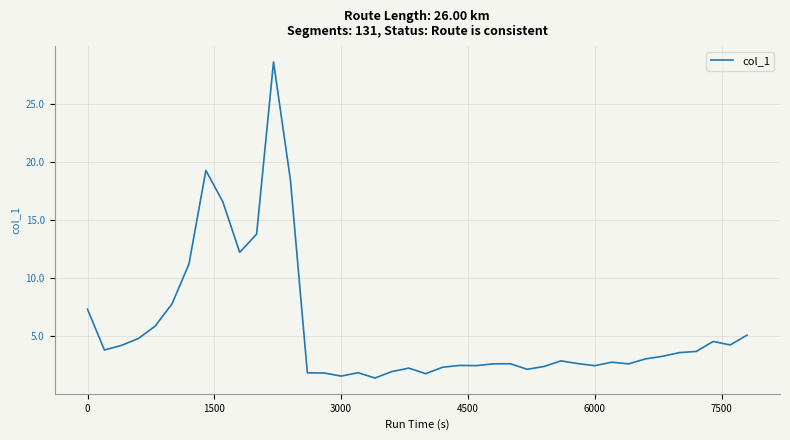

What is the maximum value shown in the chart?

28.6